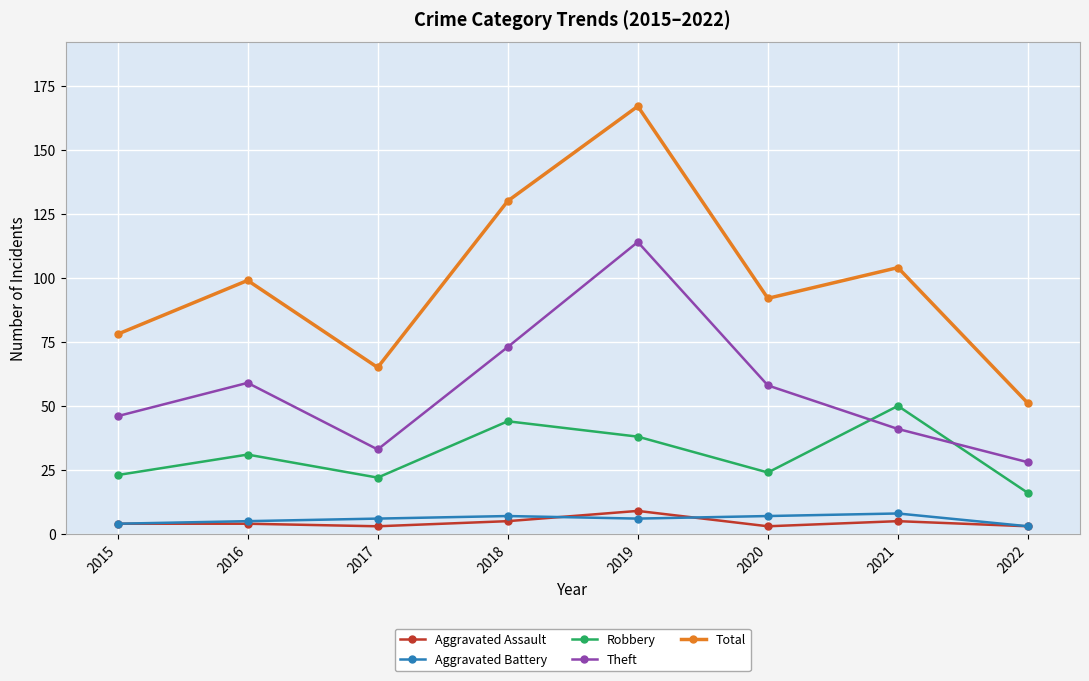

True or false: Aggravated Assault and Aggravated Battery cross at least once.

True